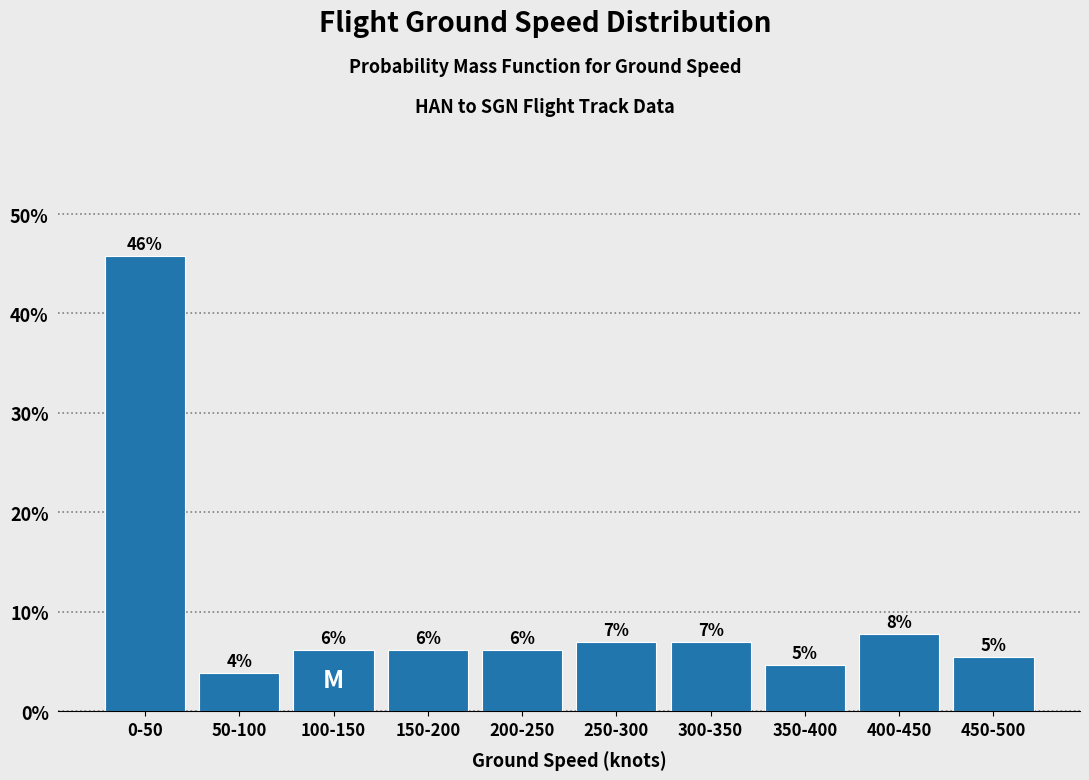

How many bars are there in total?

10